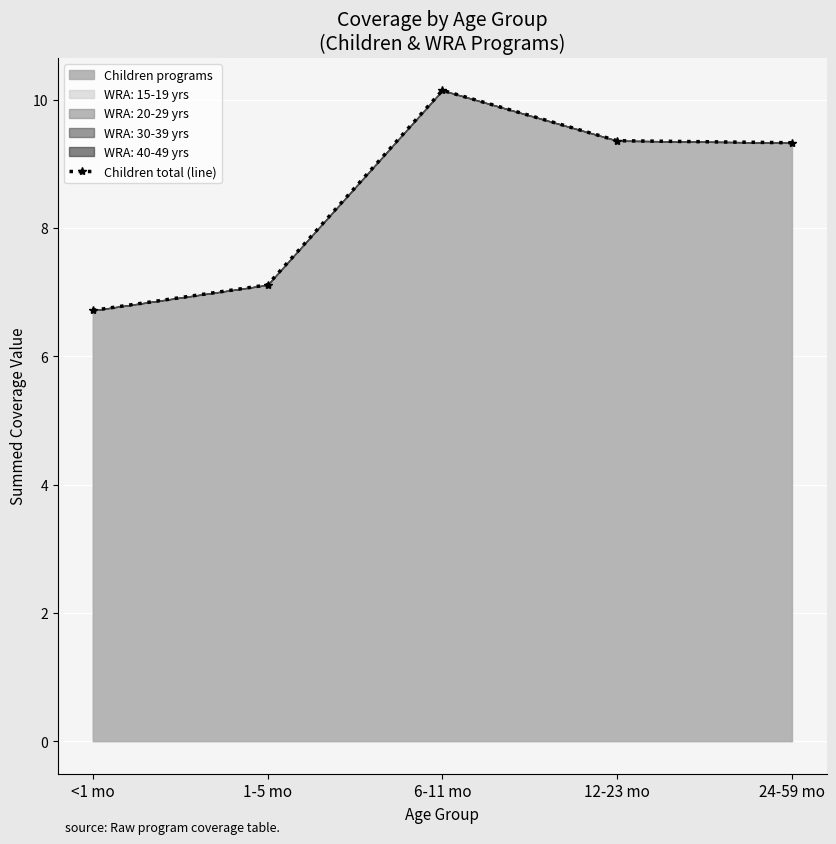

What is the approximate value at <1 mo?

6.7